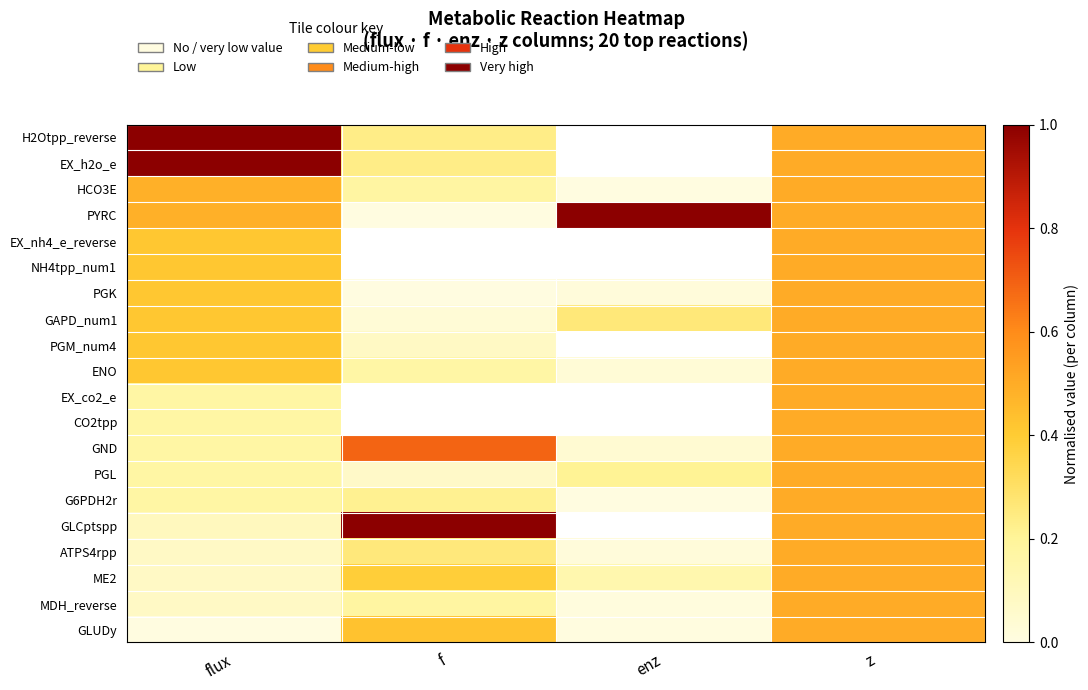

What is the lowest value of the PGL series?

0.1